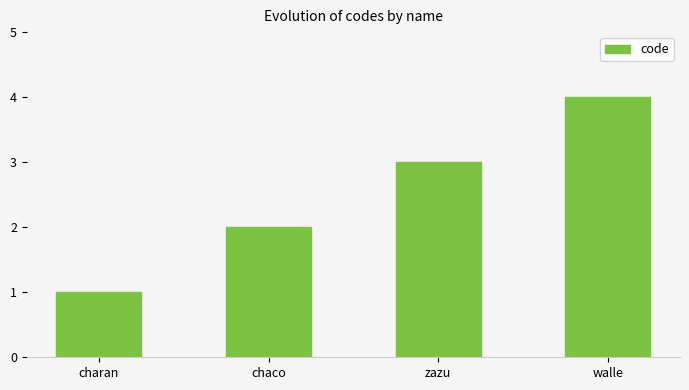

Reading left to right, extract all data points from this chart.

charan=1	chaco=2	zazu=3	walle=4